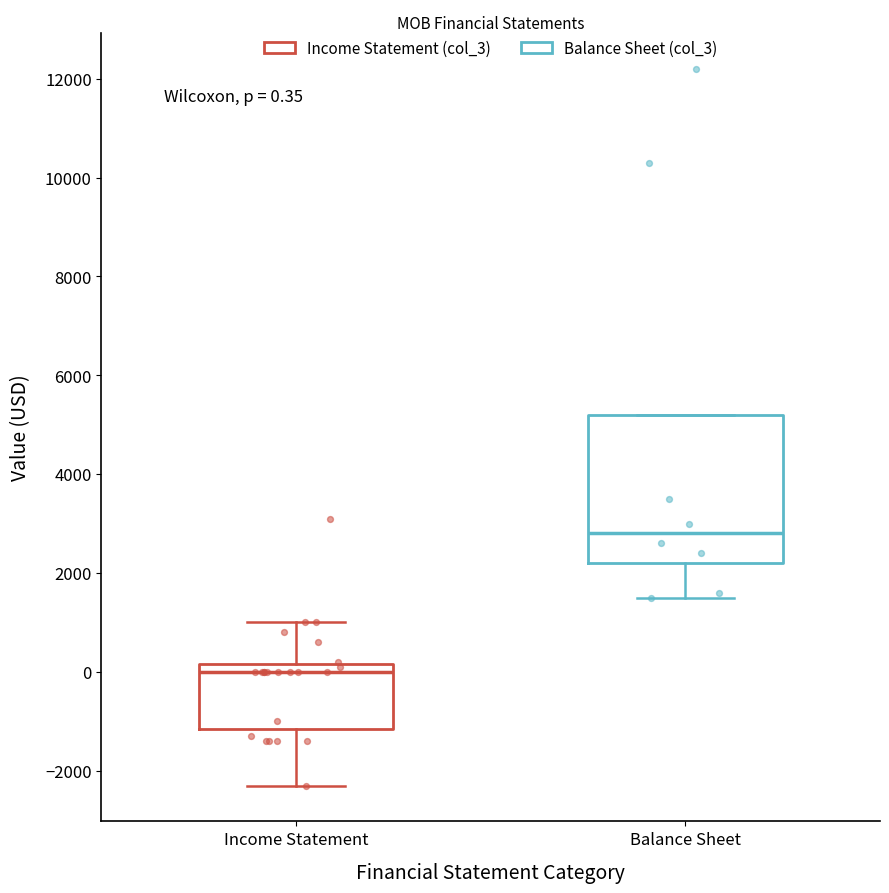

Which box has the lowest median line?

Income Statement